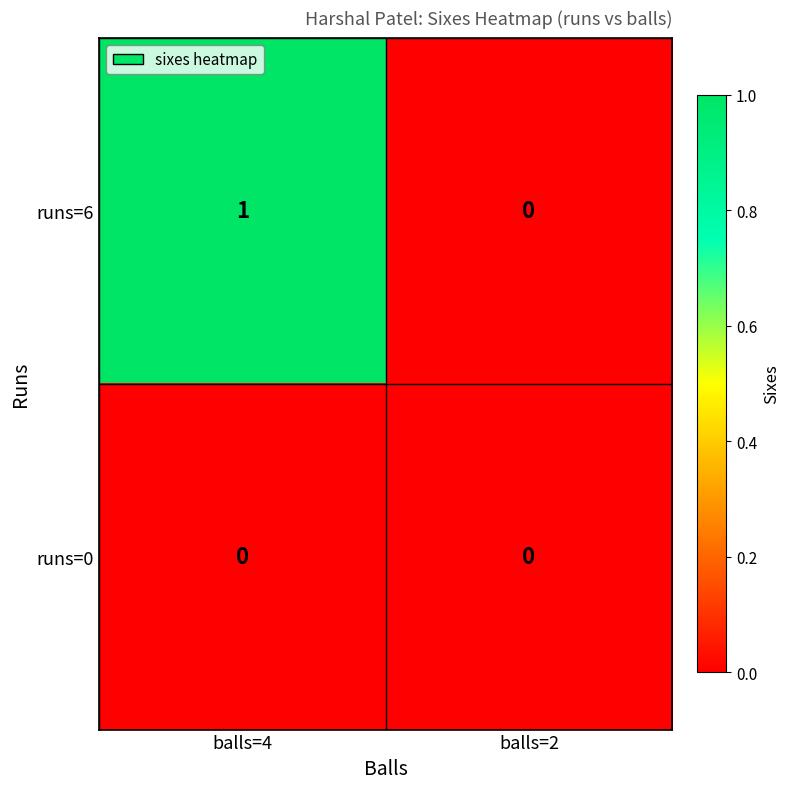

At which label does runs=6 reach its peak?

balls=4